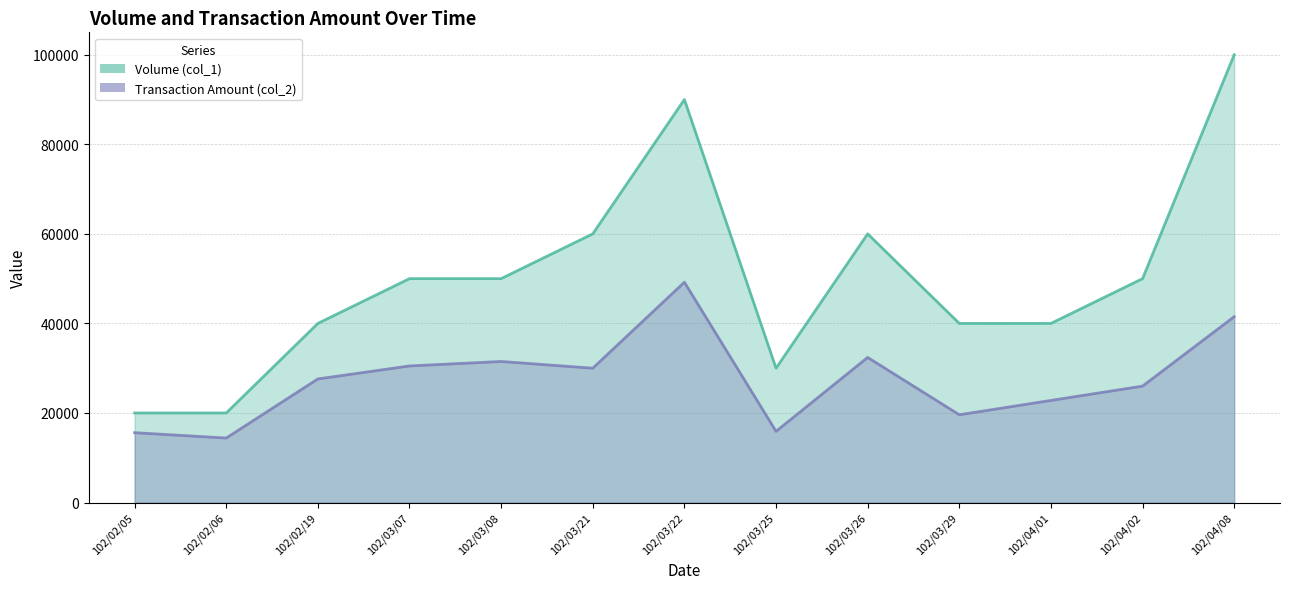

At 102/03/21, list the series in order from smallest to largest.

Transaction Amount (col_2), Volume (col_1)